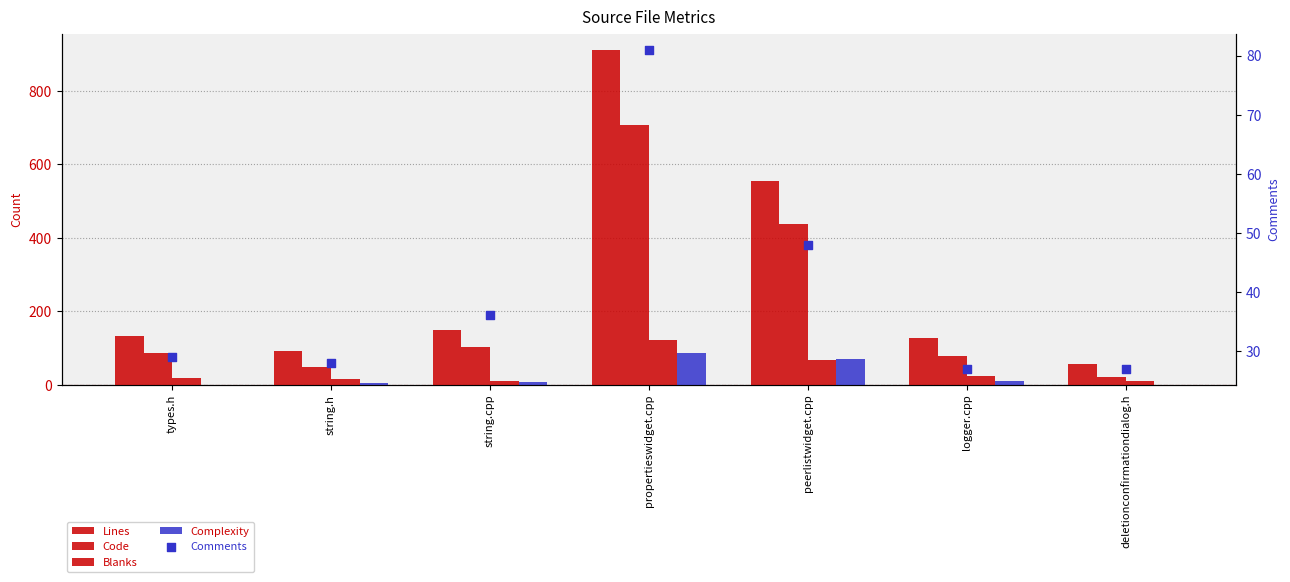

Which series contains the lowest Y value?

Complexity